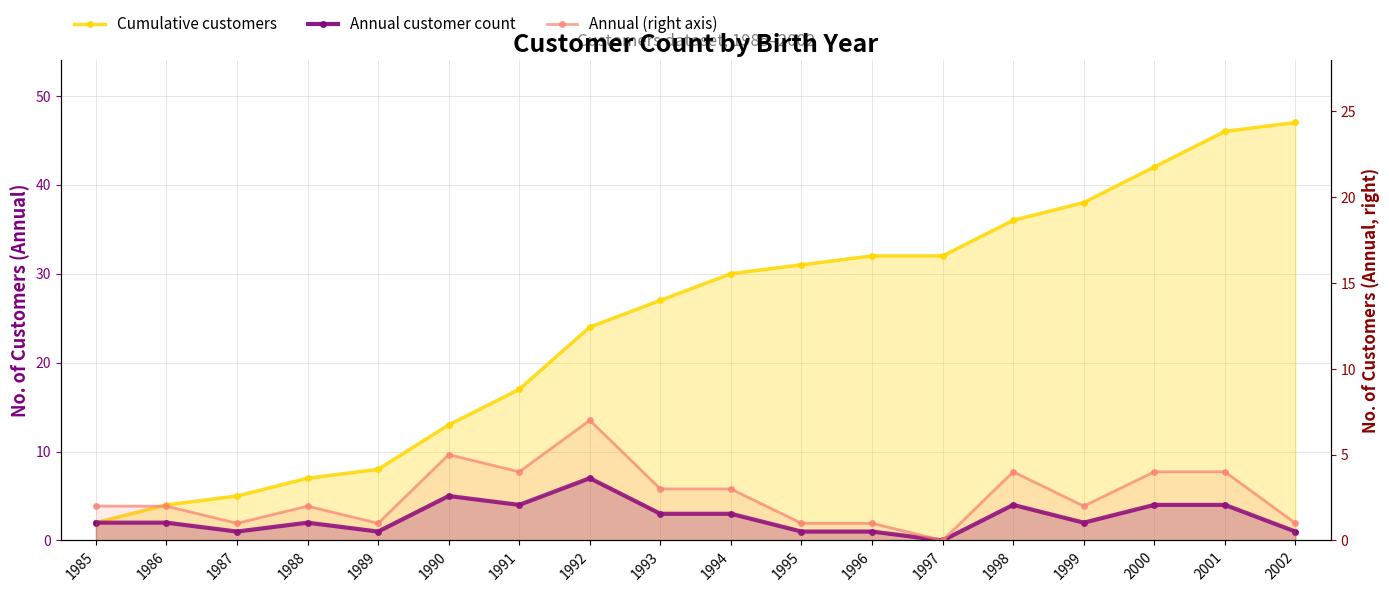

What is the sum of all Cumulative customers values?

441